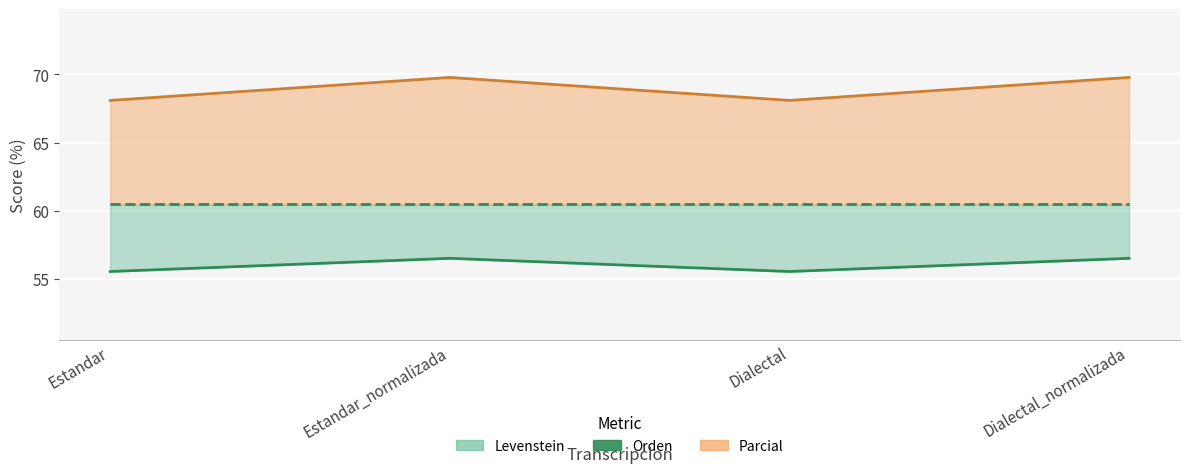

Which label corresponds to the largest value in the chart?

Estandar_normalizada